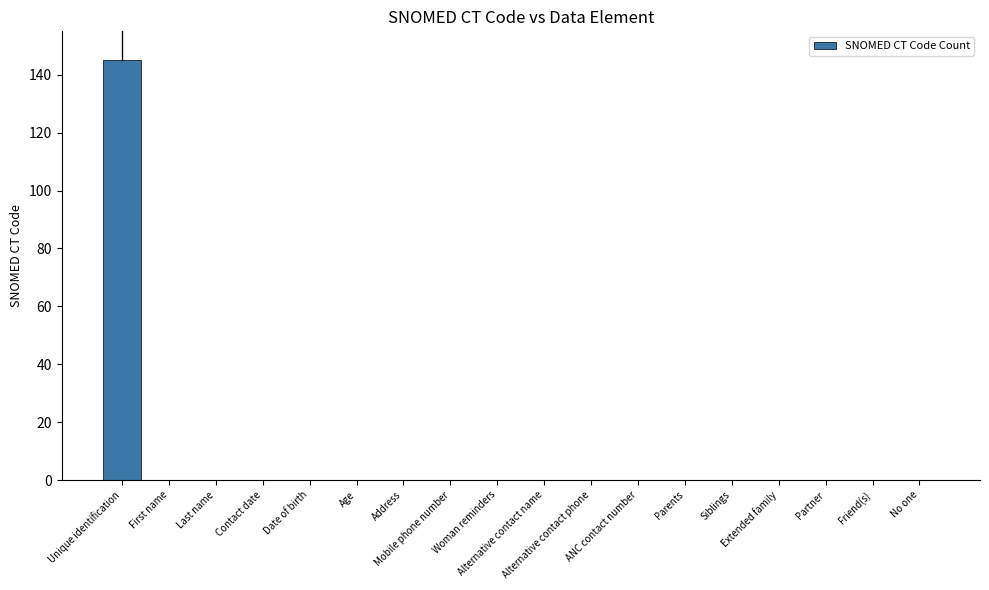

What is the average value?

8.1